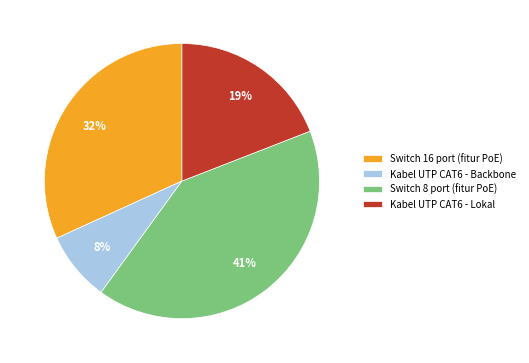

To the nearest percent, what is the combined percentage of Switch 8 port (fitur PoE) and Kabel UTP CAT6 - Backbone?

49%